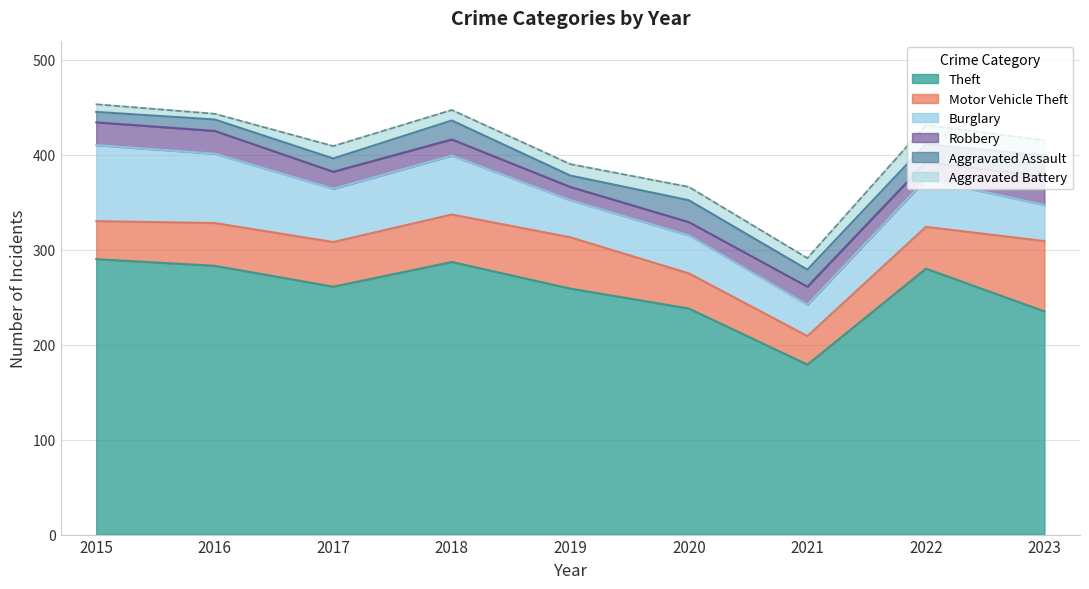

Read the Aggravated Battery value at 2019, to the nearest 10.

10